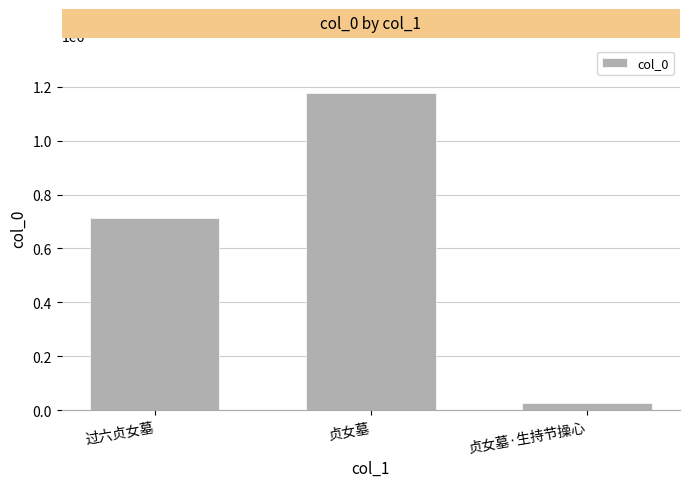

What is the label of the 2nd bar from the right?

贞女墓